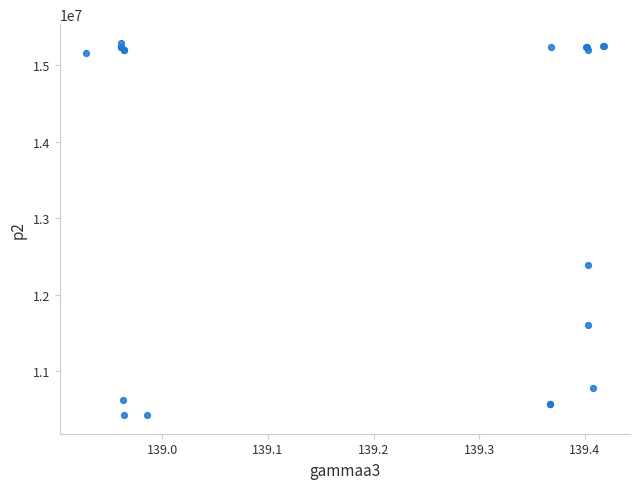

What Y value in the scatter plot is closest to 12862197?

12393088.8